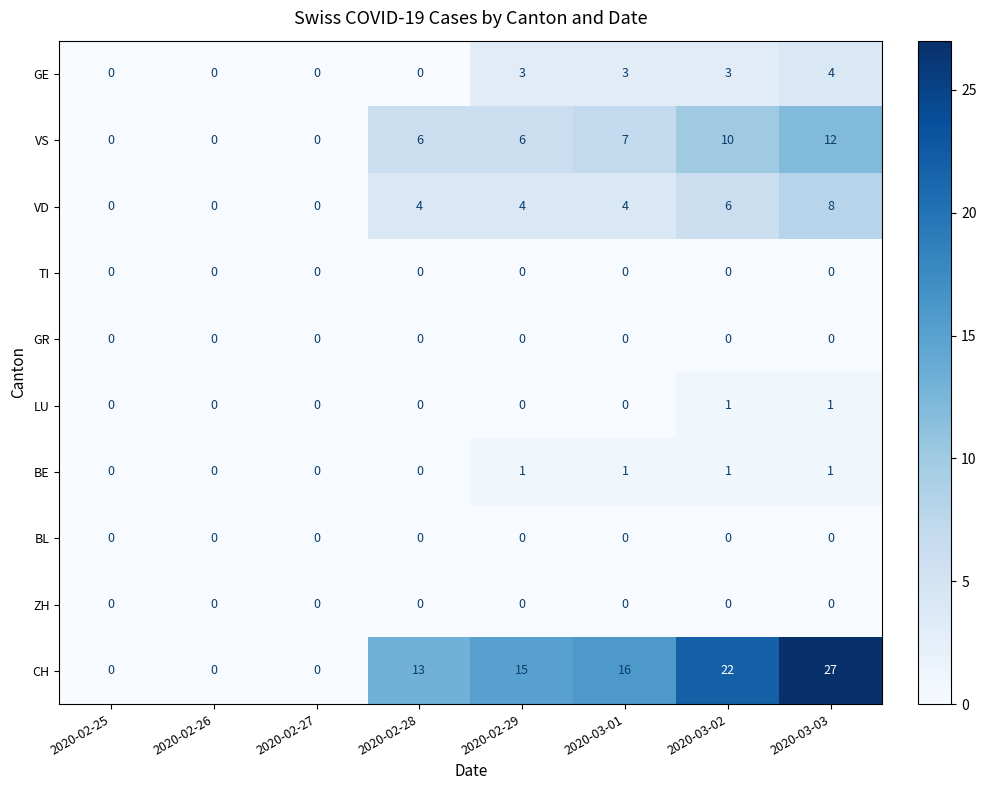

The LU series shows 0 at 2020-02-26. True or false?

True